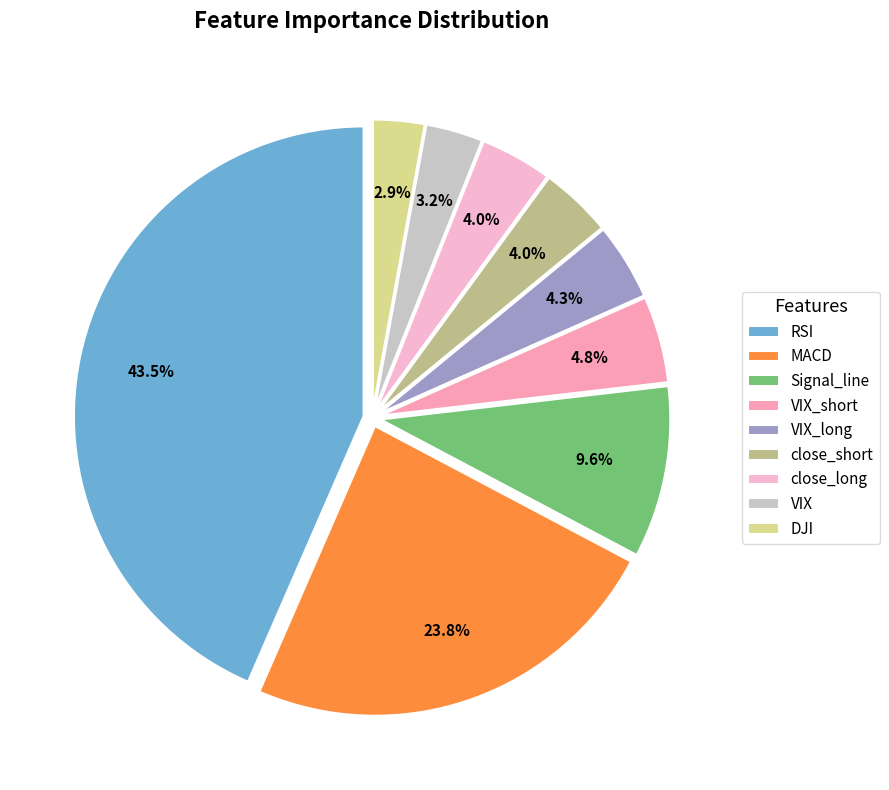

Count the number of slices in the pie.

9